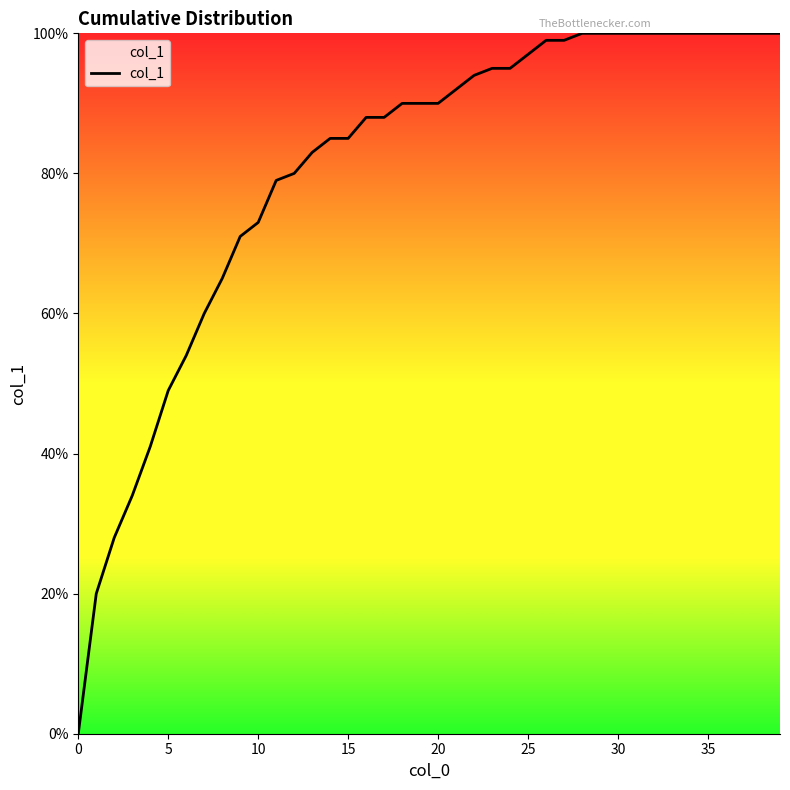

Is this an area chart (filled region under the line)?

Yes